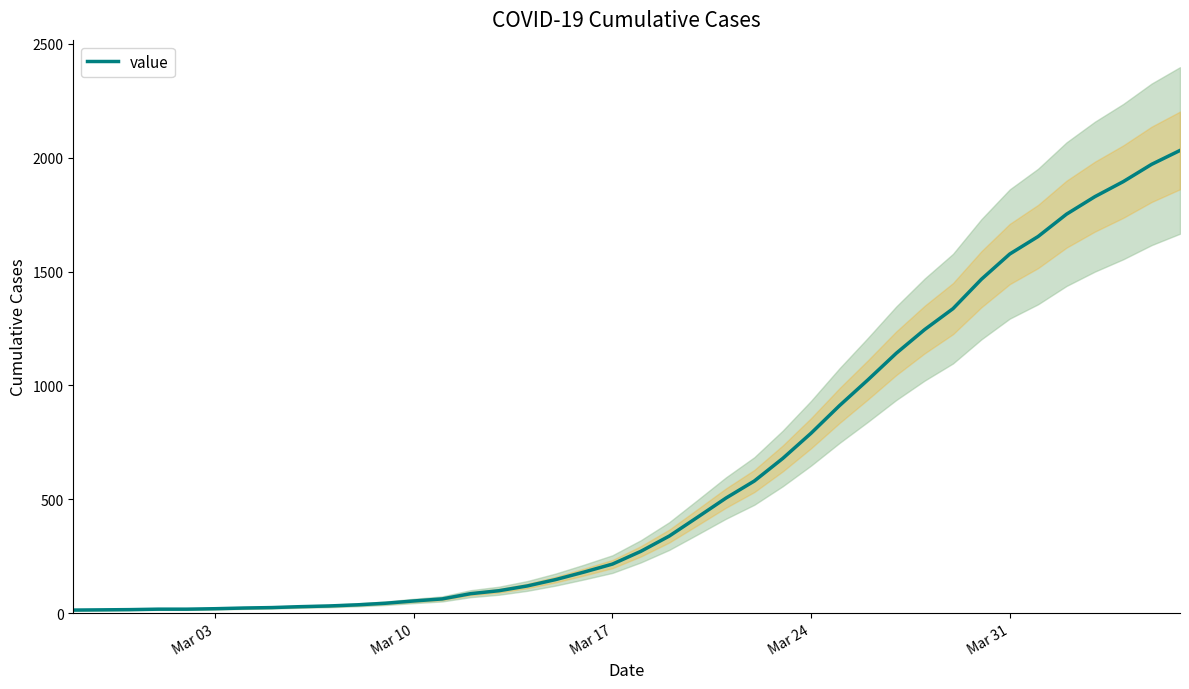

What is the sum of all values?

24656